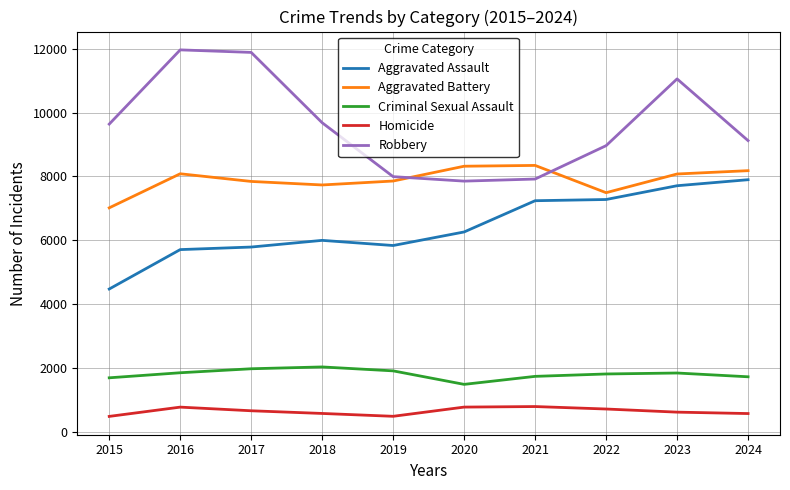

Which series has the widest spread of values?

Robbery